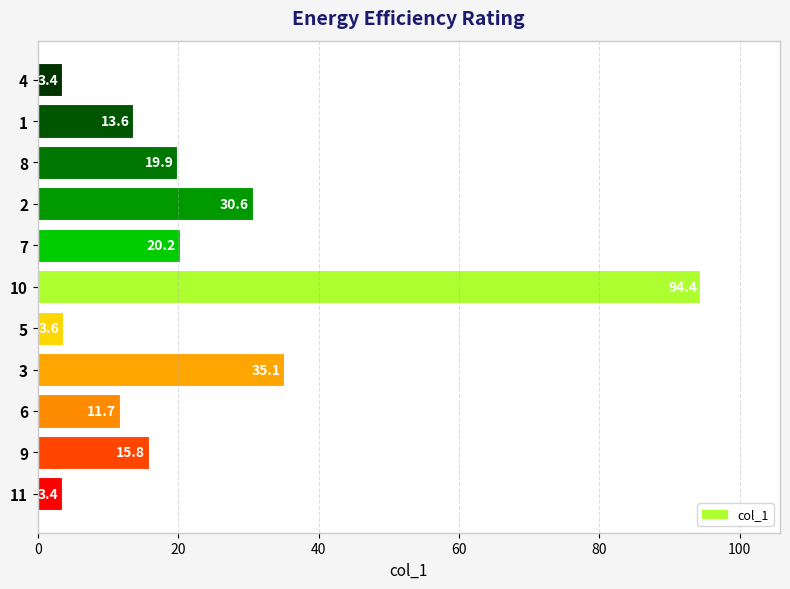

How many bars are there in total?

11